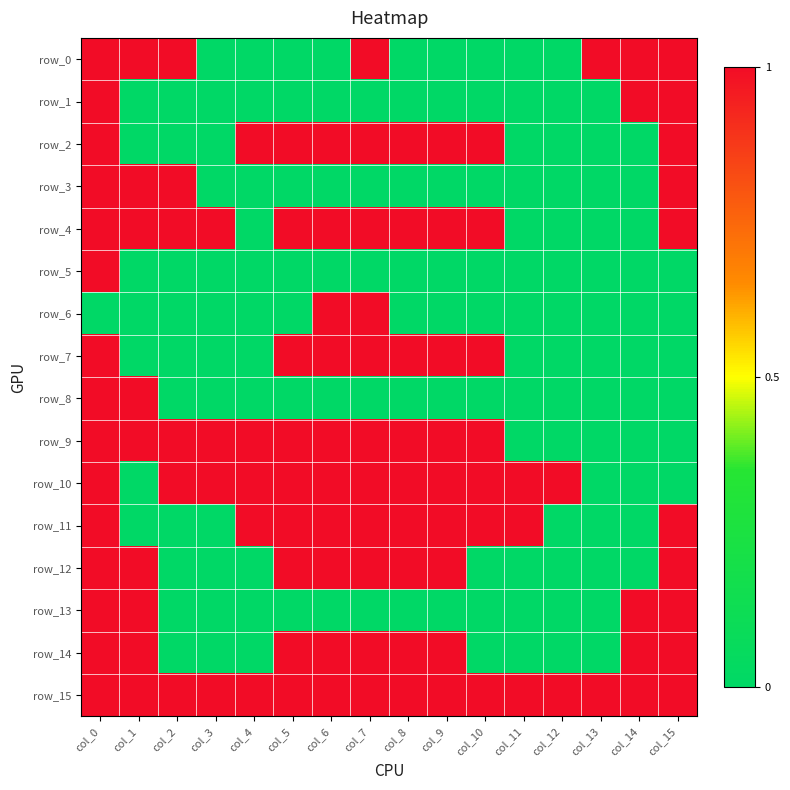

Between col_11 and col_13, which series saw the biggest shift?

row_0